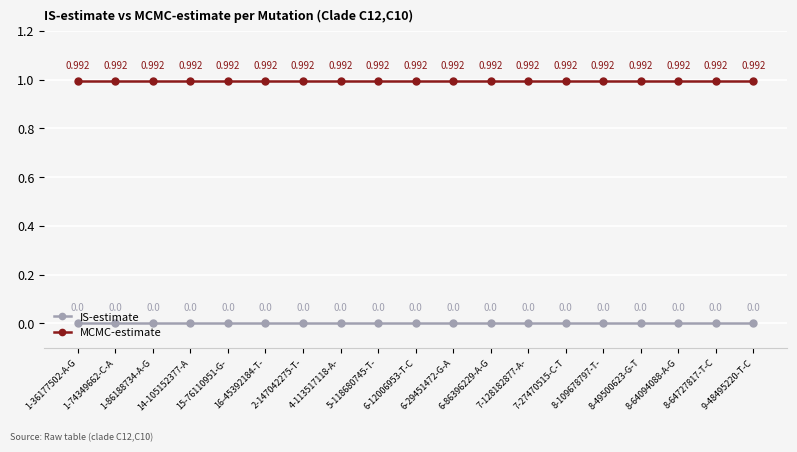

How many data points does each series have?

19